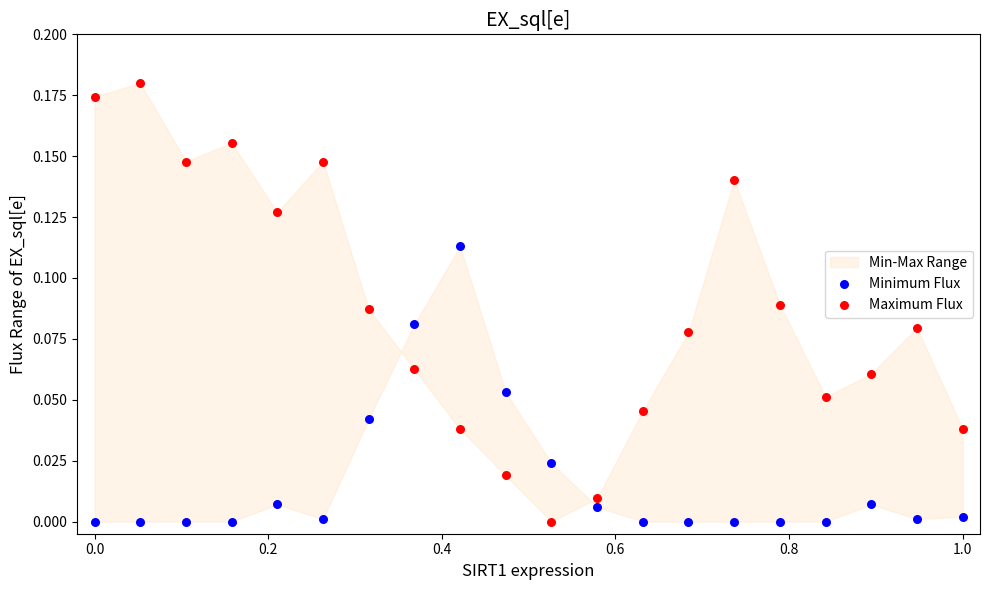

Which series reaches the maximum Y coordinate?

Maximum Flux